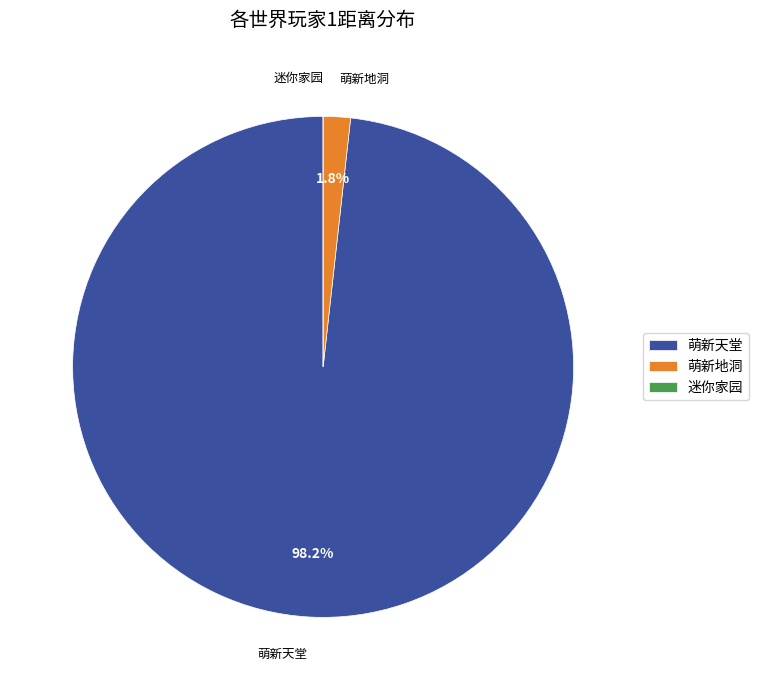

What portion of the pie excludes 萌新天堂?

1.8%